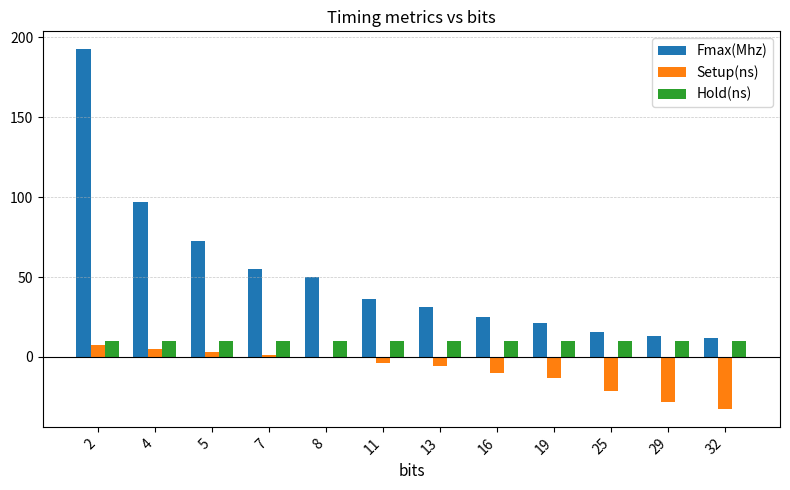

The Hold(ns) series shows 9.9 at 19. True or false?

True